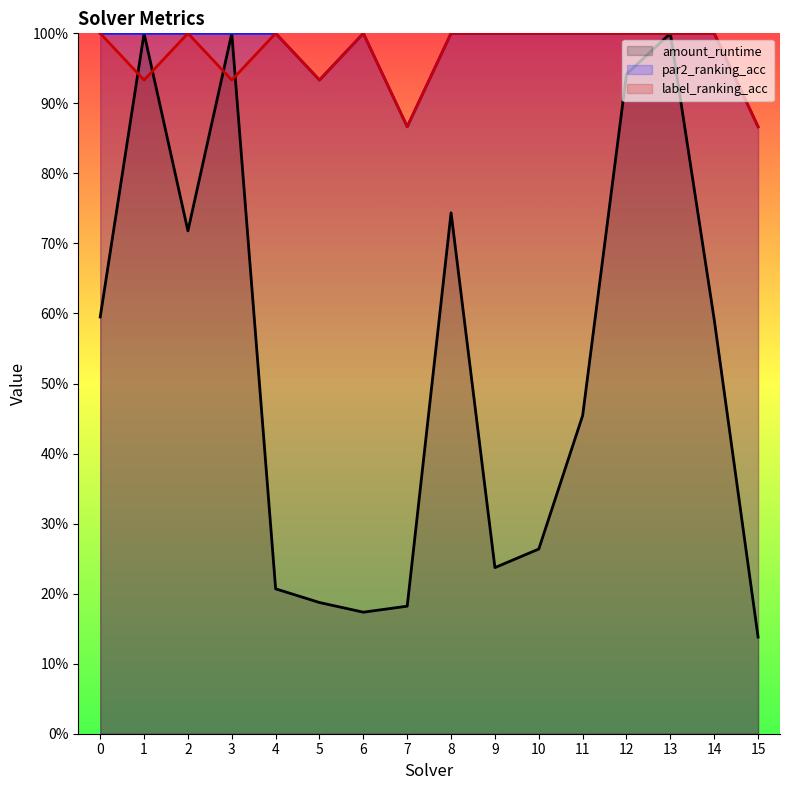

What is the sum of all label_ranking_acc values?

15.5